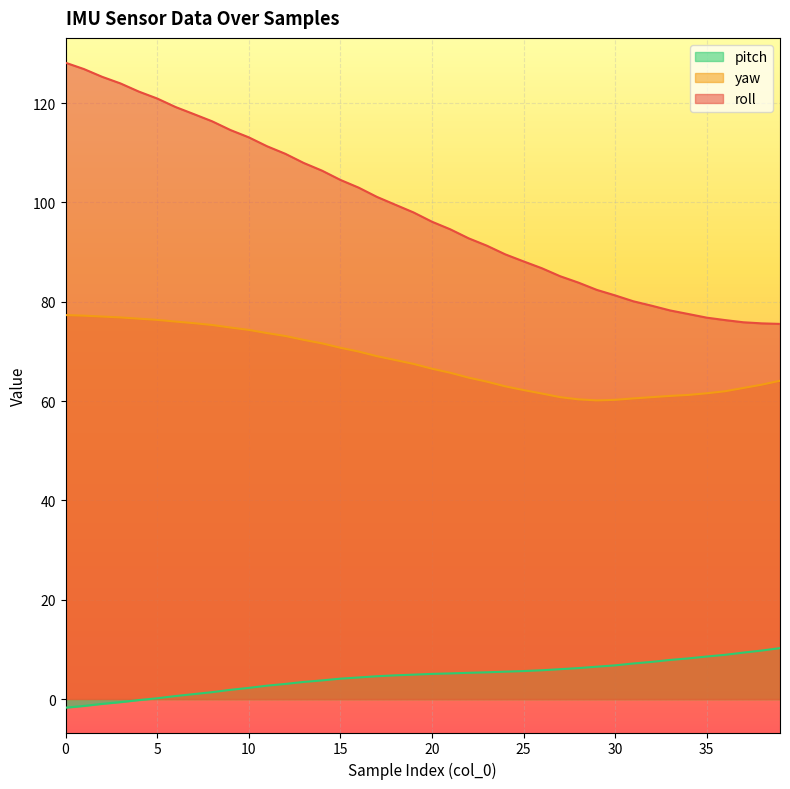

How many values in the roll series exceed 97?

20